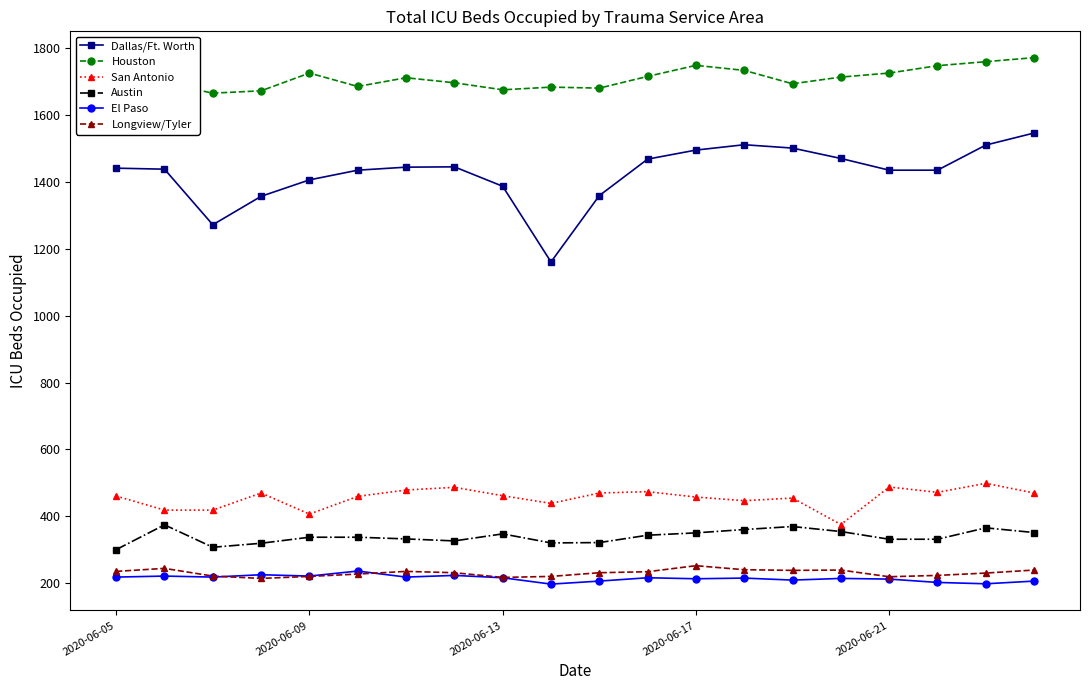

What is the lowest value of the San Antonio series?

376